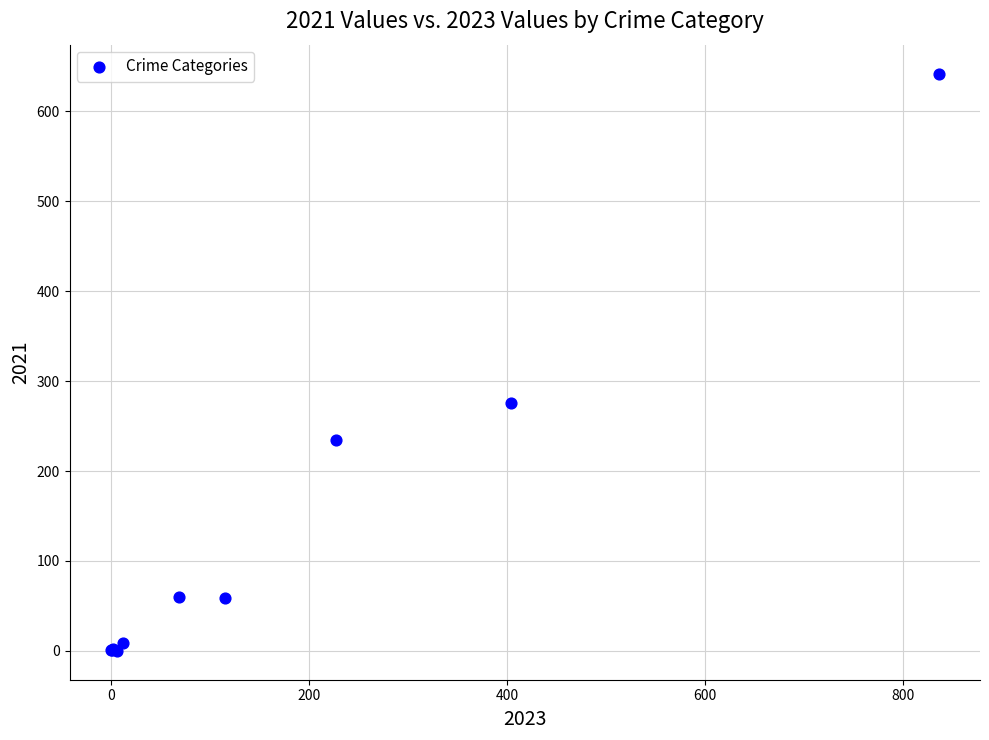

What Y value in the scatter plot is closest to 321?

276